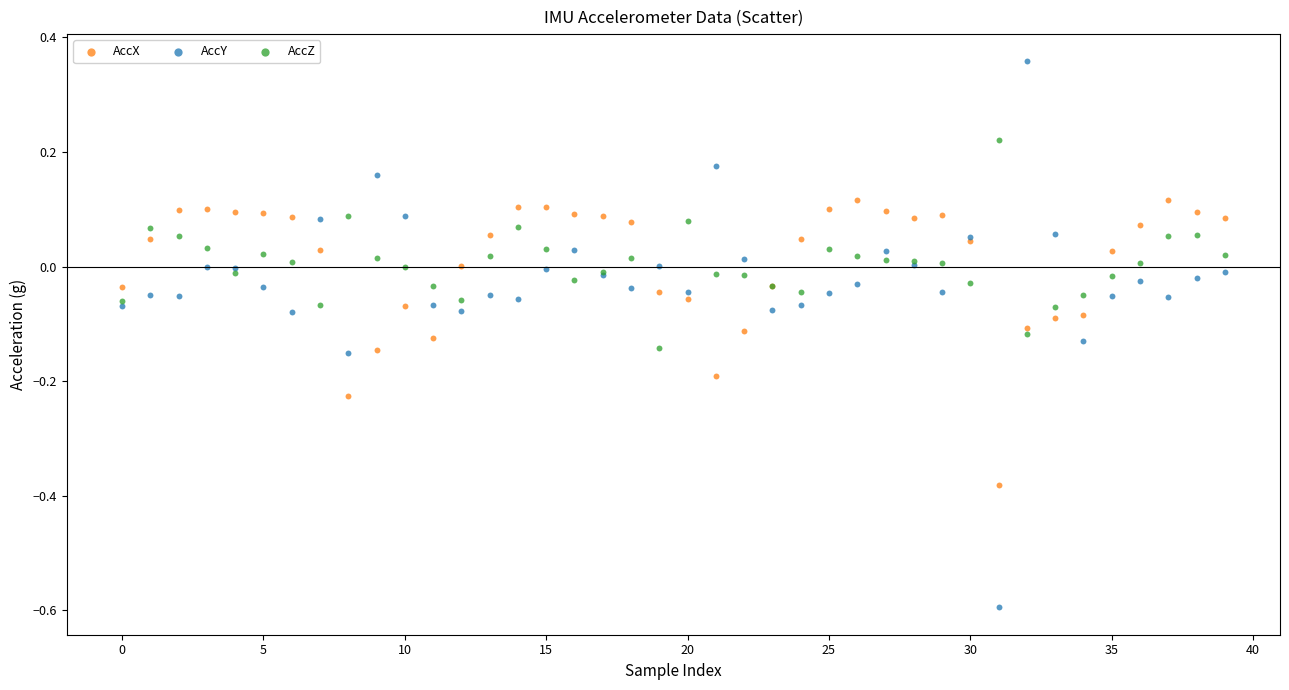

Which series has the largest Y range (max minus min)?

AccY